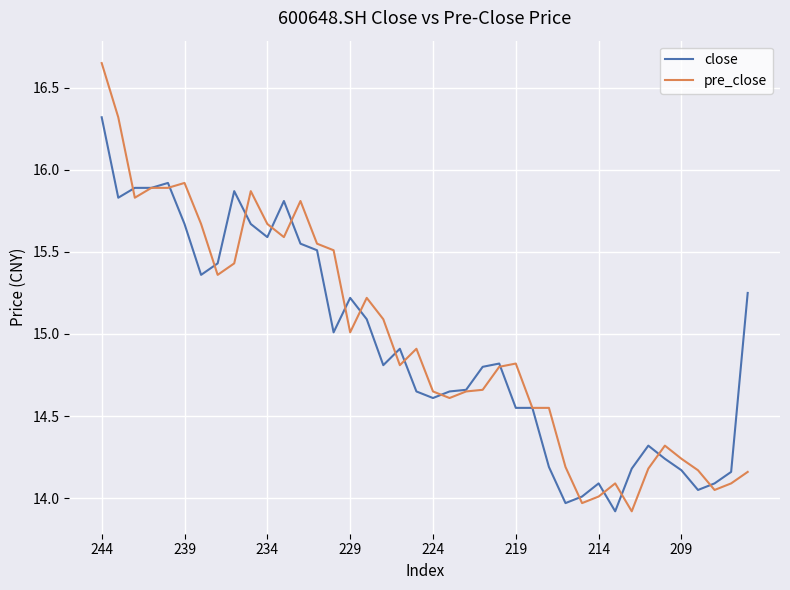

Which series has the widest spread of values?

pre_close